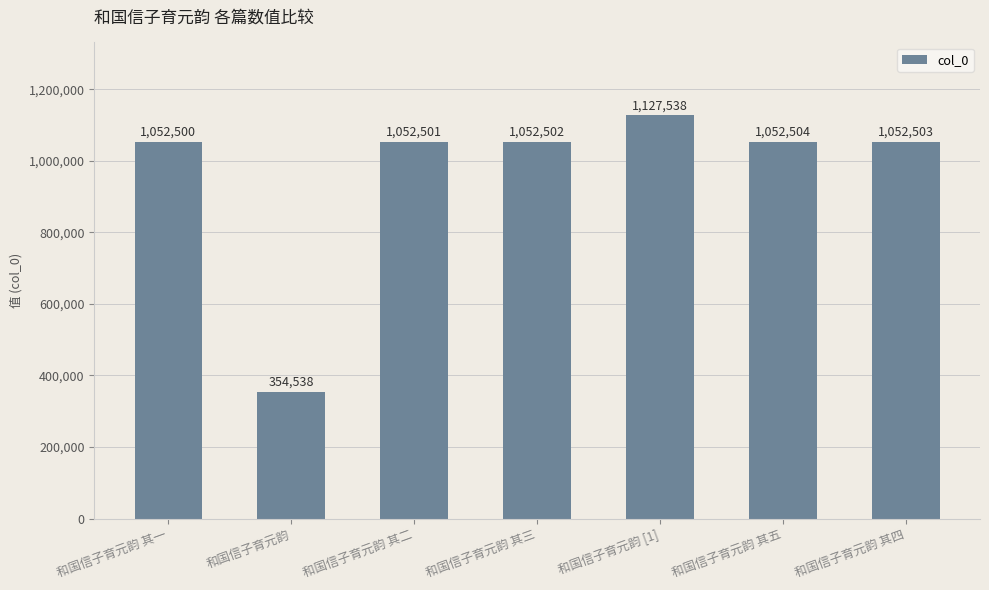

What is the difference between the second highest and minimum values?

697966